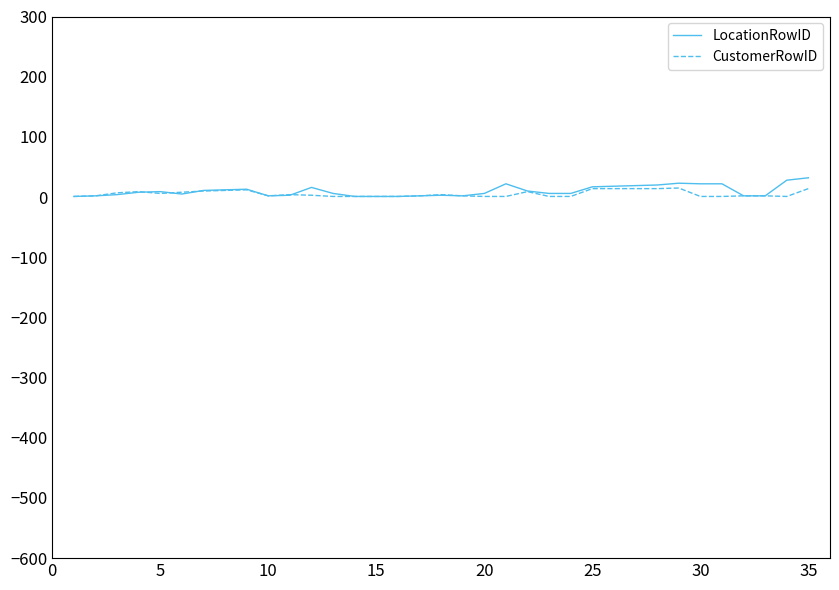

What is the sum of all CustomerRowID values?

192